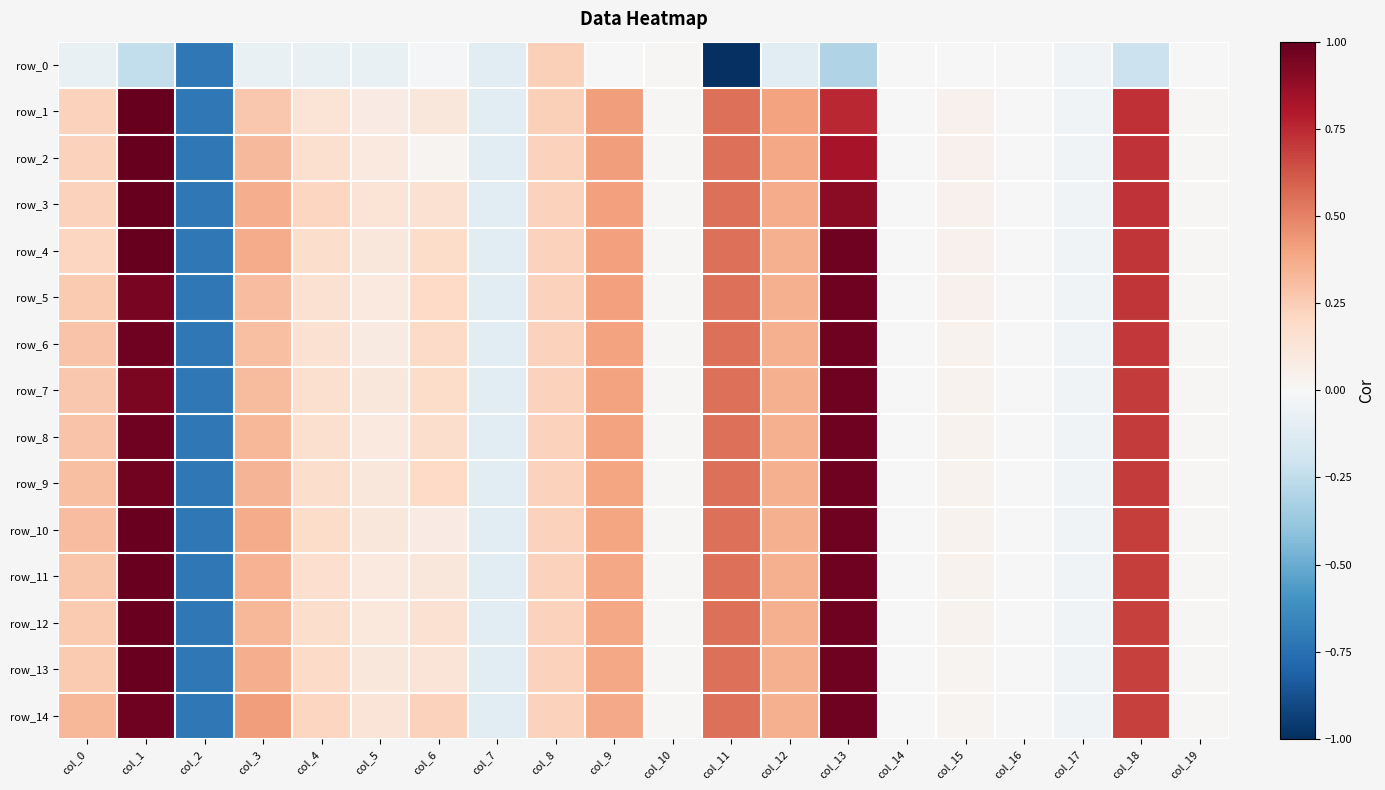

Reading left to right, what are all the values shown in this chart?

row_0: -0.1	-0.2	-0.7	-0.1	-0.1	-0.1	-0.0	-0.1	0.2	0.0	0.0	-5.1	-0.1	-0.3	-0.0	-0.0	-0.0	-0.0	-0.2	-0.0
row_1: 0.2	1.0	-0.7	0.3	0.1	0.1	0.1	-0.1	0.2	0.4	0.0	0.6	0.4	0.8	-0.0	0.0	-0.0	-0.0	0.7	0.0
row_2: 0.2	1.0	-0.7	0.3	0.2	0.1	0.0	-0.1	0.2	0.4	0.0	0.6	0.4	0.8	-0.0	0.0	-0.0	-0.0	0.7	0.0
row_3: 0.2	1.0	-0.7	0.4	0.2	0.1	0.2	-0.1	0.2	0.4	0.0	0.6	0.4	0.9	-0.0	0.0	-0.0	-0.0	0.7	0.0
row_4: 0.2	1.0	-0.7	0.4	0.2	0.1	0.2	-0.1	0.2	0.4	0.0	0.6	0.4	1.0	-0.0	0.0	-0.0	-0.0	0.7	0.0
row_5: 0.3	0.9	-0.7	0.3	0.2	0.1	0.2	-0.1	0.2	0.4	0.0	0.6	0.4	1.0	-0.0	0.0	-0.0	-0.0	0.7	0.0
row_6: 0.3	1.0	-0.7	0.3	0.1	0.1	0.2	-0.1	0.2	0.4	0.0	0.6	0.4	1.0	-0.0	0.0	-0.0	-0.0	0.7	0.0
row_7: 0.3	0.9	-0.7	0.3	0.2	0.1	0.2	-0.1	0.2	0.4	0.0	0.6	0.4	1.0	-0.0	0.0	-0.0	-0.0	0.7	0.0
row_8: 0.3	1.0	-0.7	0.3	0.2	0.1	0.2	-0.1	0.2	0.4	0.0	0.6	0.4	1.0	-0.0	0.0	-0.0	-0.0	0.7	0.0
row_9: 0.3	1.0	-0.7	0.3	0.2	0.1	0.2	-0.1	0.2	0.4	0.0	0.6	0.4	1.0	-0.0	0.0	-0.0	-0.0	0.7	0.0
row_10: 0.3	1.0	-0.7	0.4	0.2	0.1	0.1	-0.1	0.2	0.4	0.0	0.6	0.4	1.0	-0.0	0.0	-0.0	-0.0	0.7	0.0
row_11: 0.3	1.0	-0.7	0.3	0.2	0.1	0.1	-0.1	0.2	0.4	0.0	0.6	0.4	1.0	-0.0	0.0	-0.0	-0.0	0.7	0.0
row_12: 0.3	1.0	-0.7	0.3	0.2	0.1	0.2	-0.1	0.2	0.4	0.0	0.6	0.4	1.0	-0.0	0.0	-0.0	-0.0	0.7	0.0
row_13: 0.3	1.0	-0.7	0.4	0.2	0.1	0.1	-0.1	0.2	0.4	0.0	0.6	0.4	1.0	-0.0	0.0	-0.0	-0.0	0.7	0.0
row_14: 0.3	1.0	-0.7	0.4	0.2	0.1	0.2	-0.1	0.2	0.4	0.0	0.6	0.4	1.0	-0.0	0.0	-0.0	-0.0	0.7	0.0